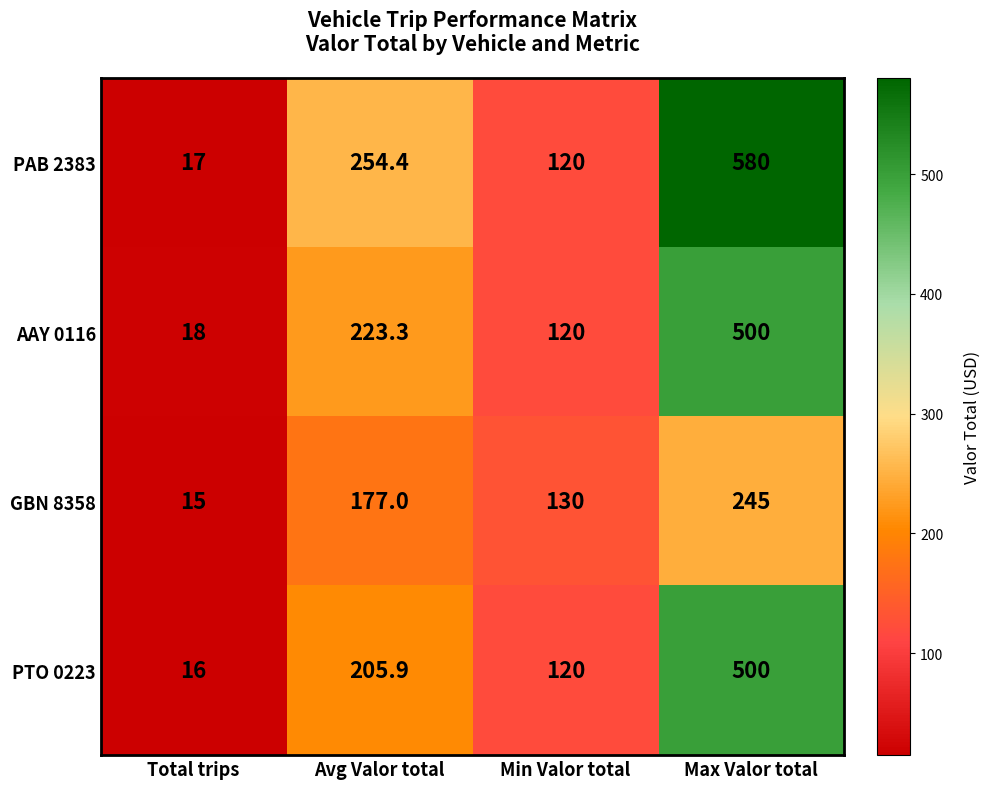

Rank the categories by PAB 2383 value from lowest to highest.

Total trips, Min Valor total, Avg Valor total, Max Valor total